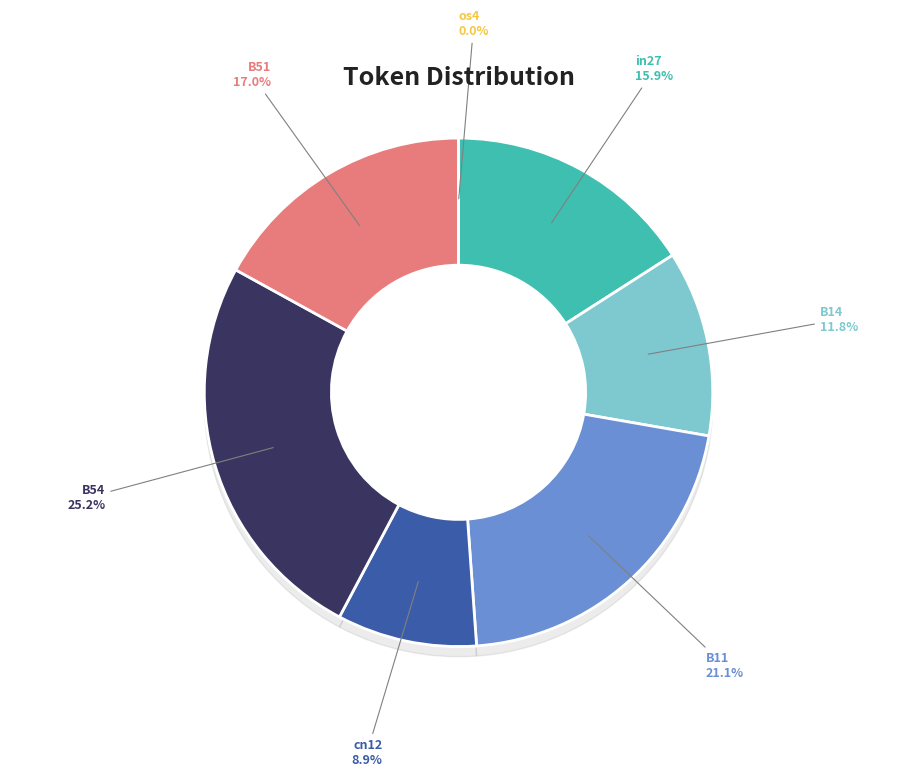

Which category has the smallest portion of the pie?

os4